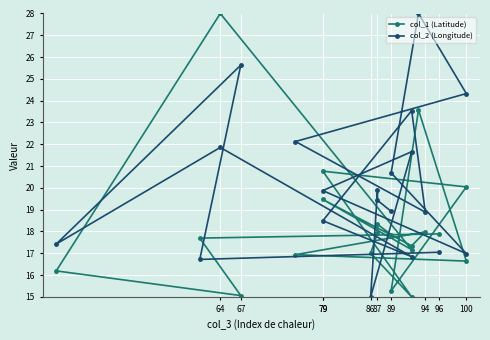

What is the average value of the col_1 (Latitude) series?

18.3